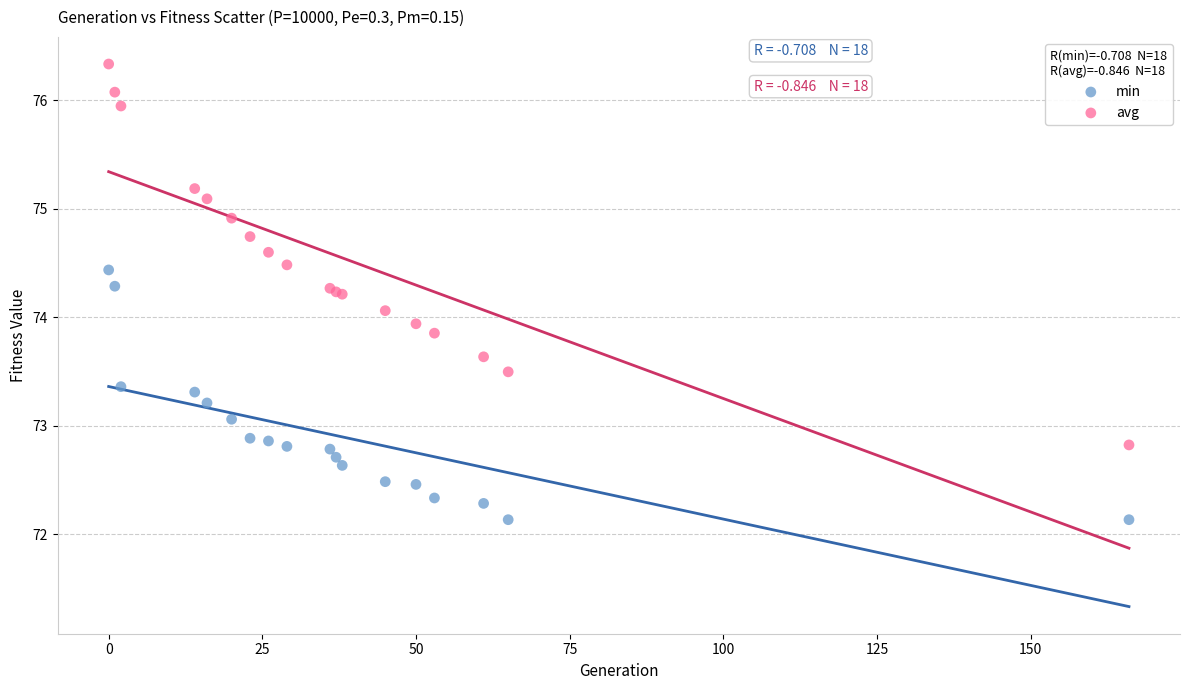

What is the X range (max minus min) for the scatter plot?

166.0